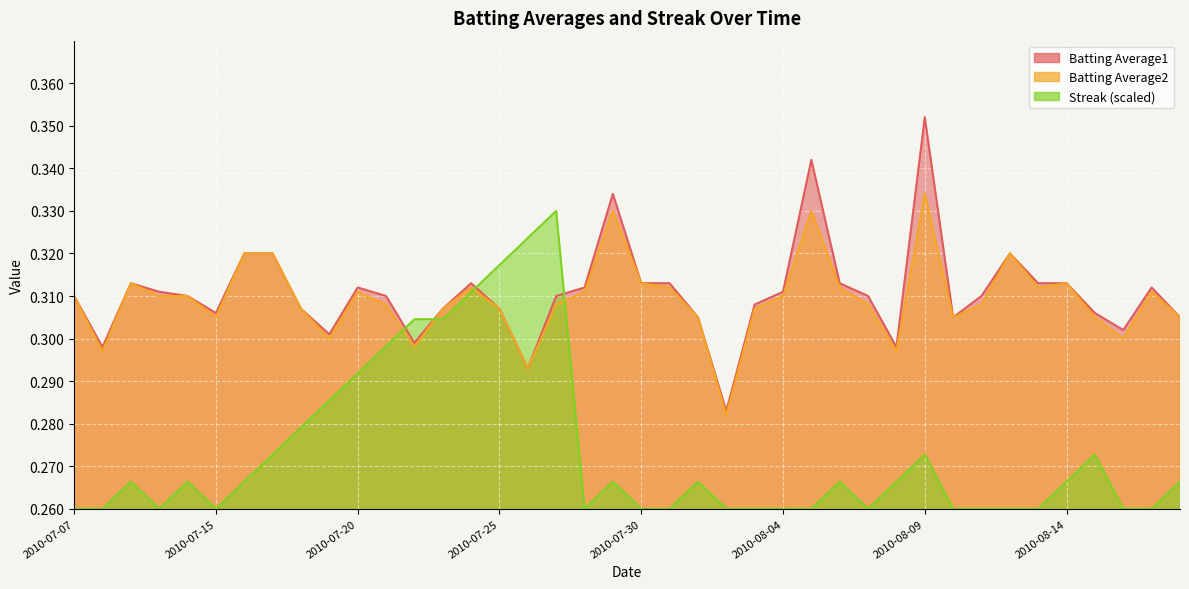

What is the label of the 11th point from the right?

2010-08-08